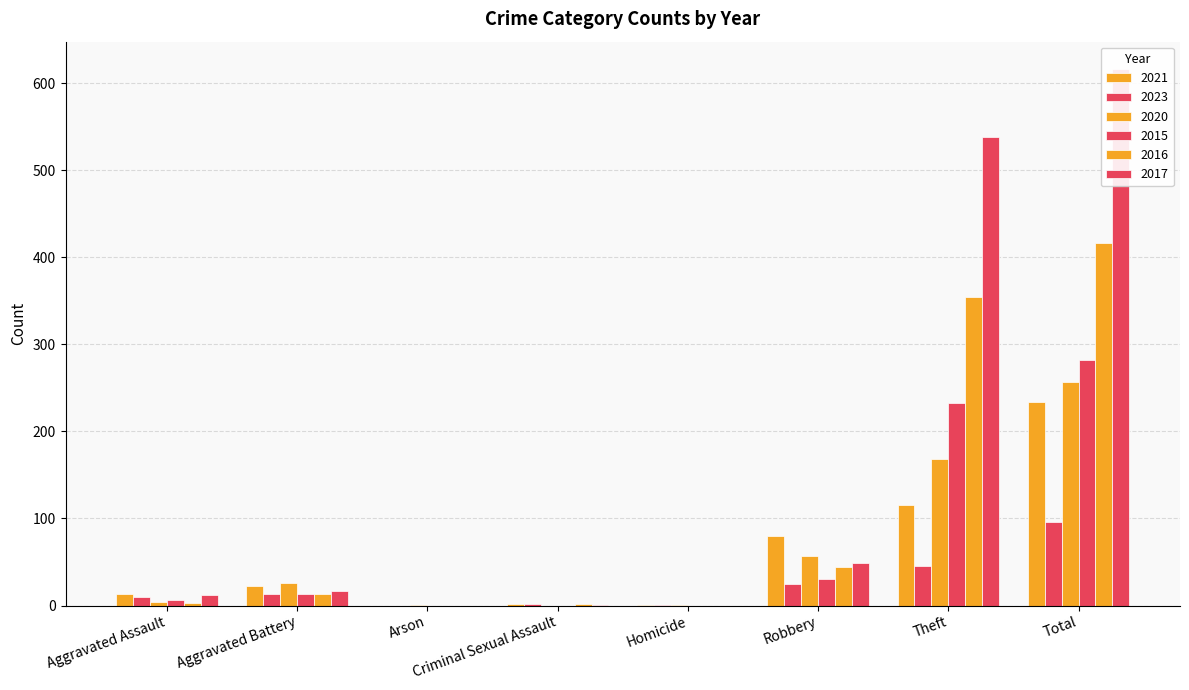

At which category is the sum across all series the highest?

Total